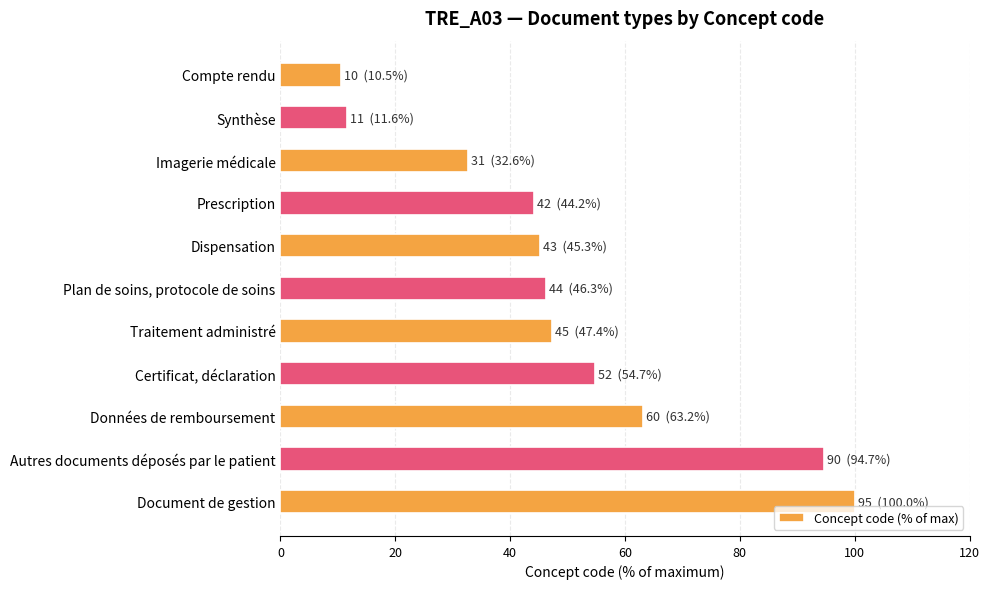

List the labels in order of value, largest first.

Document de gestion, Autres documents déposés par le patient, Données de remboursement, Certificat, déclaration, Traitement administré, Plan de soins, protocole de soins, Dispensation, Prescription, Imagerie médicale, Synthèse, Compte rendu